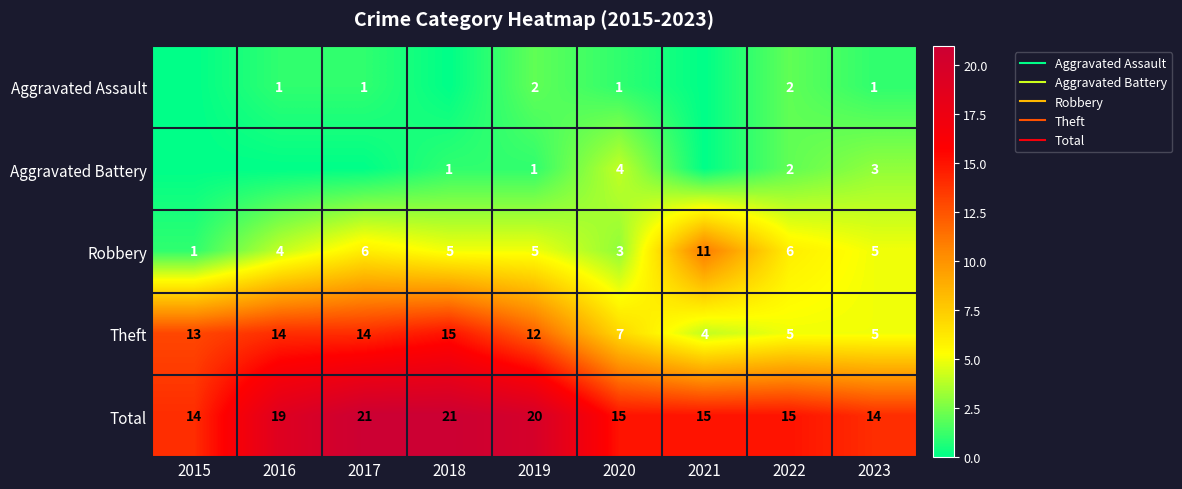

The Total series shows 14 at 2015. True or false?

True